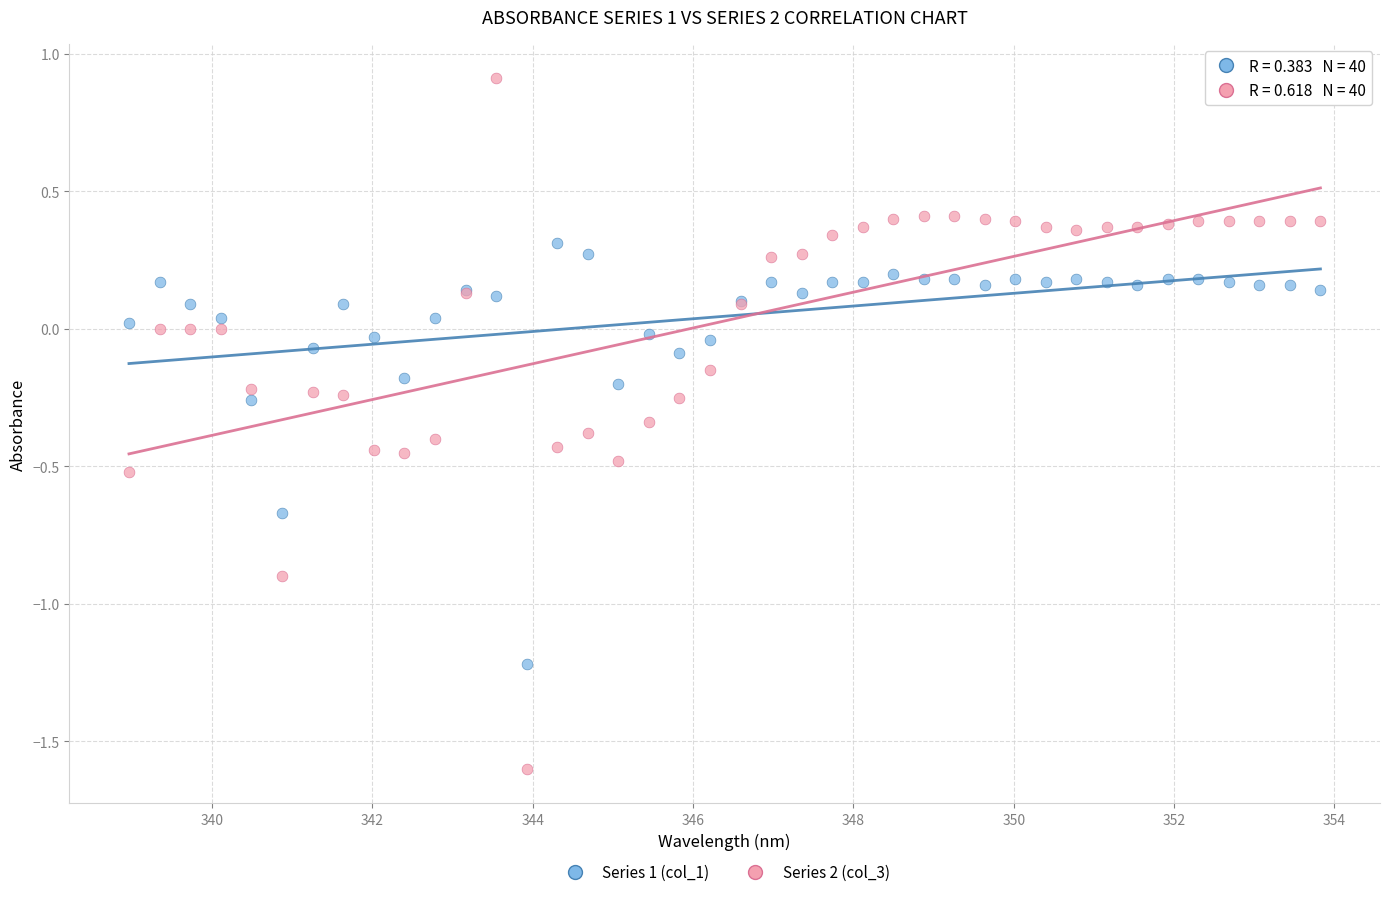

Which series reaches the minimum Y coordinate?

Series 2 (col_3)